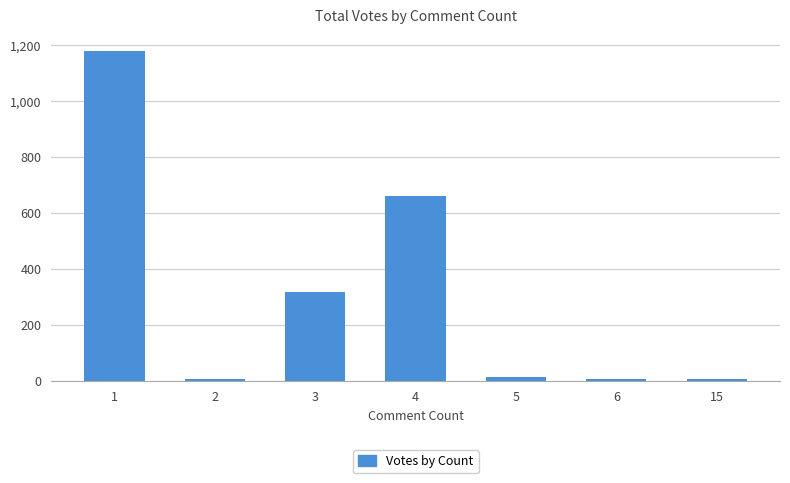

The value at 3 is 568. True or false?

False